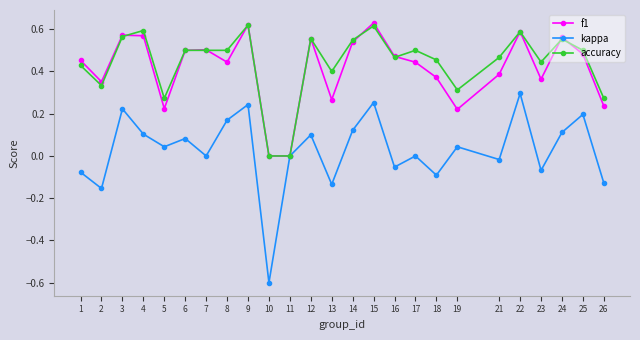

Which series has the largest range (max minus min)?

kappa